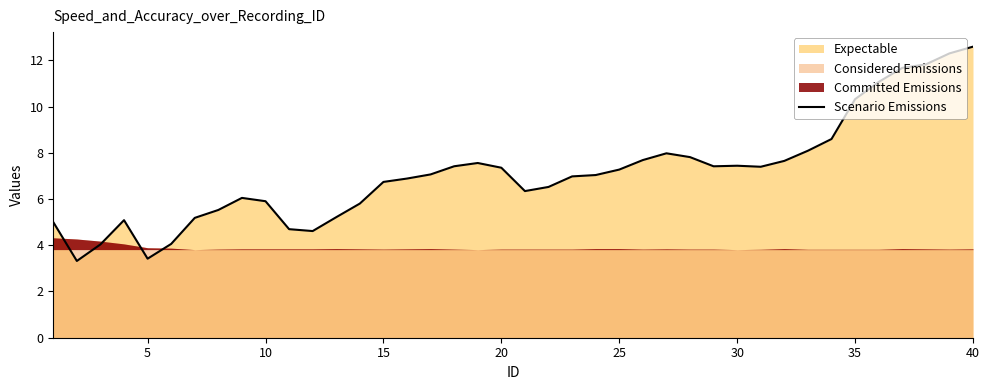

What is the average value?

7.1